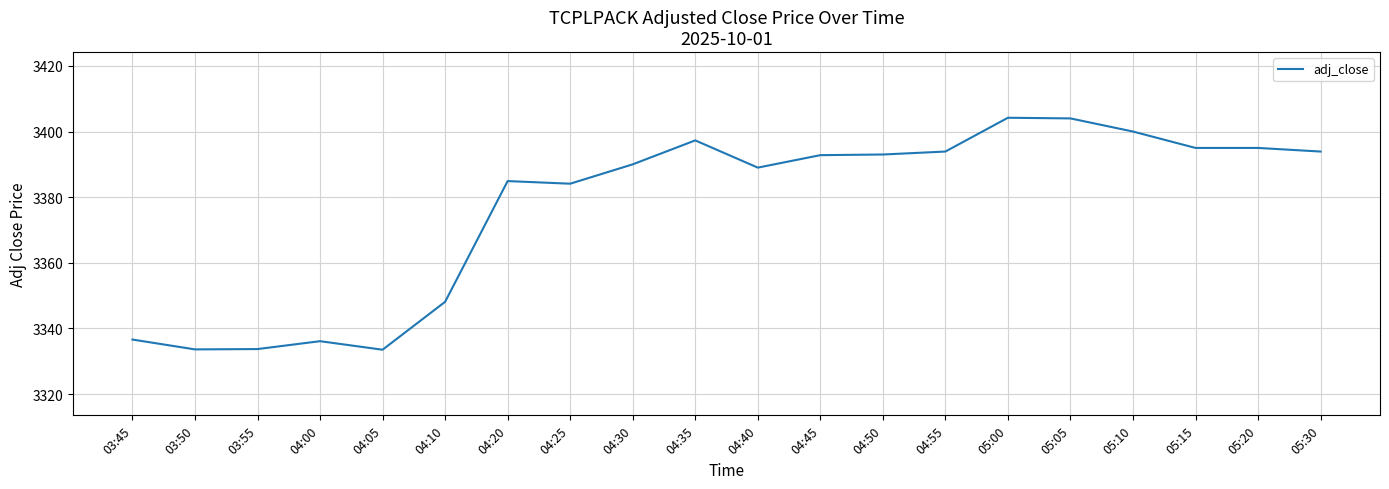

What is the change in value from 03:55 to 05:05?

+70.3